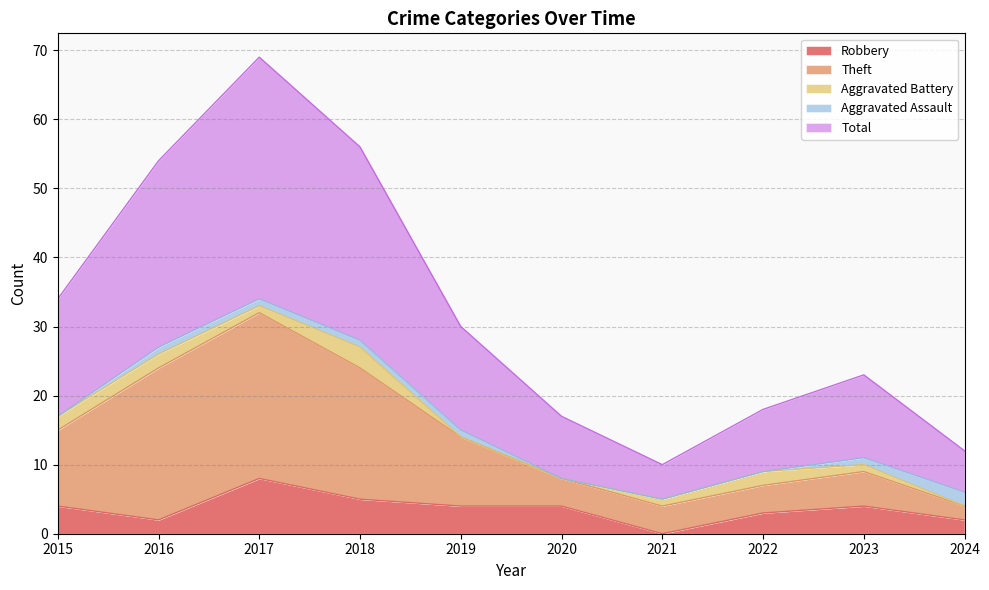

What is the maximum value for Robbery?

8